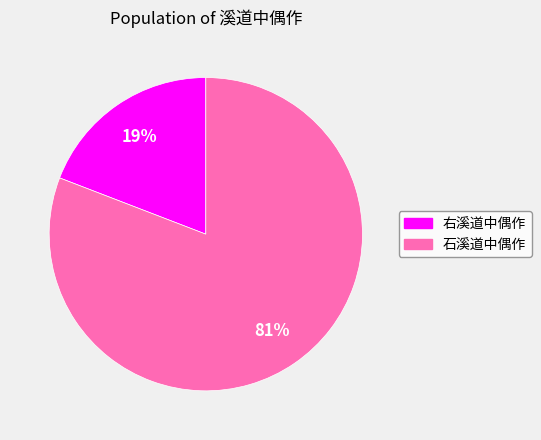

Is the sum of 右溪道中偶作 and 石溪道中偶作 greater than half?

Yes